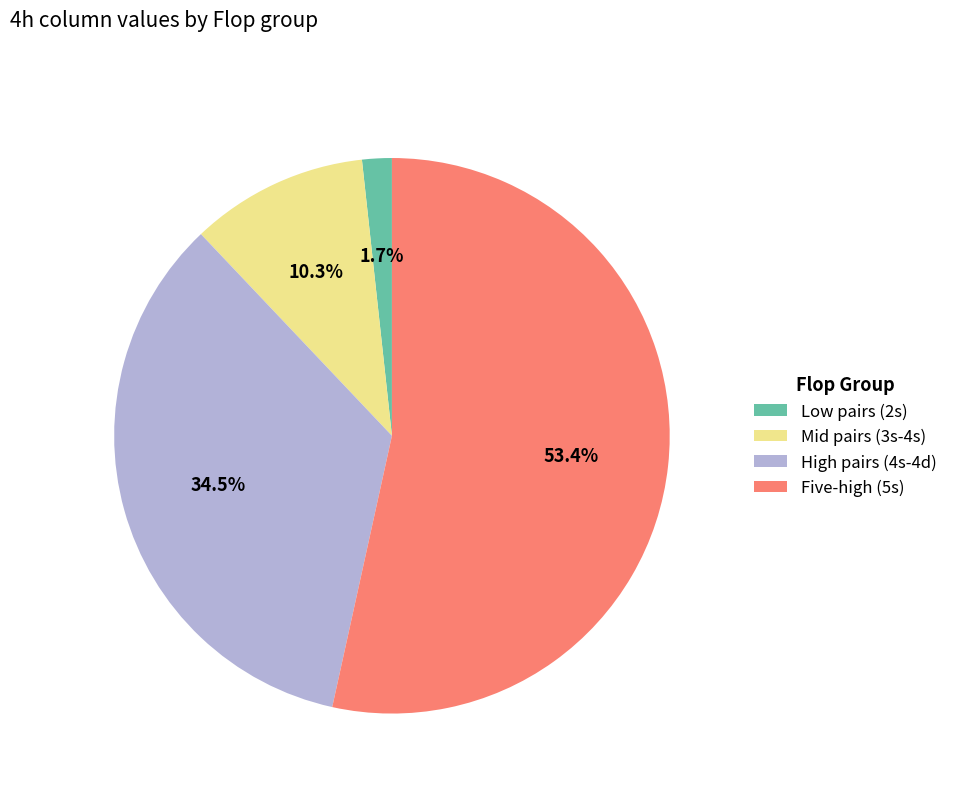

Which has a higher value, Low pairs (2s) or Mid pairs (3s-4s)?

Mid pairs (3s-4s)